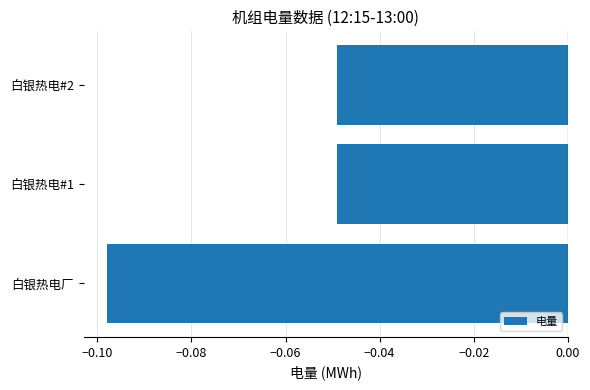

Which category has the lowest value across all series?

白银热电厂